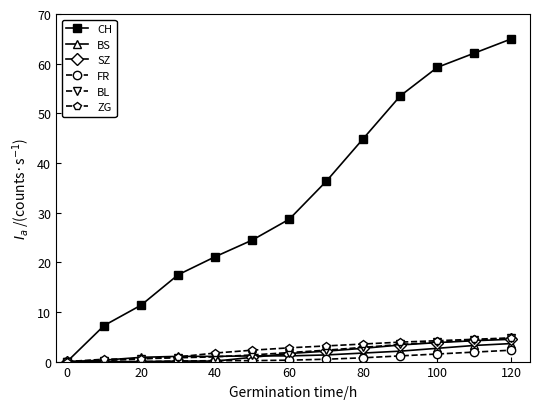

What is the value of the ZG point at the 9th from the left?

3.5